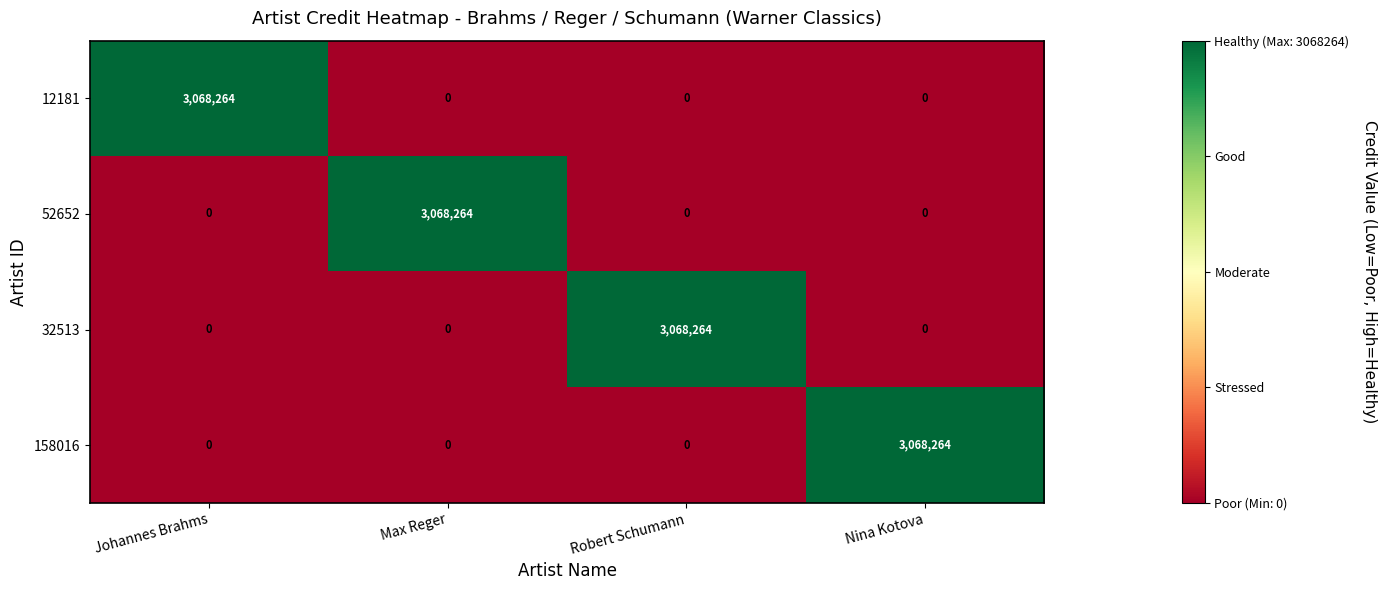

How many 158016 values are between 0 and 3068264?

4